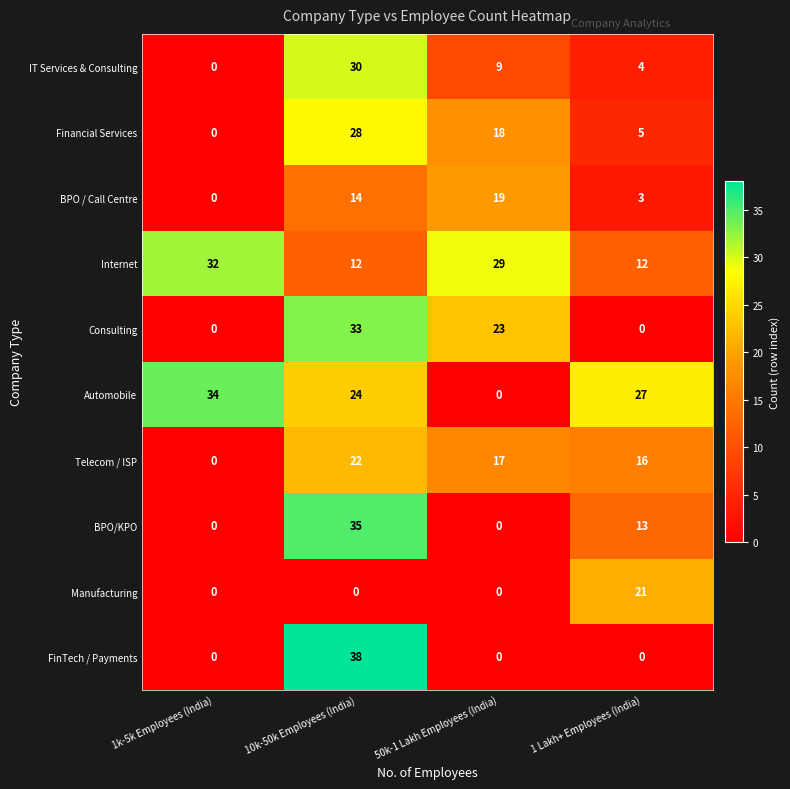

Which category has the highest value in the IT Services & Consulting series?

10k-50k Employees (India)